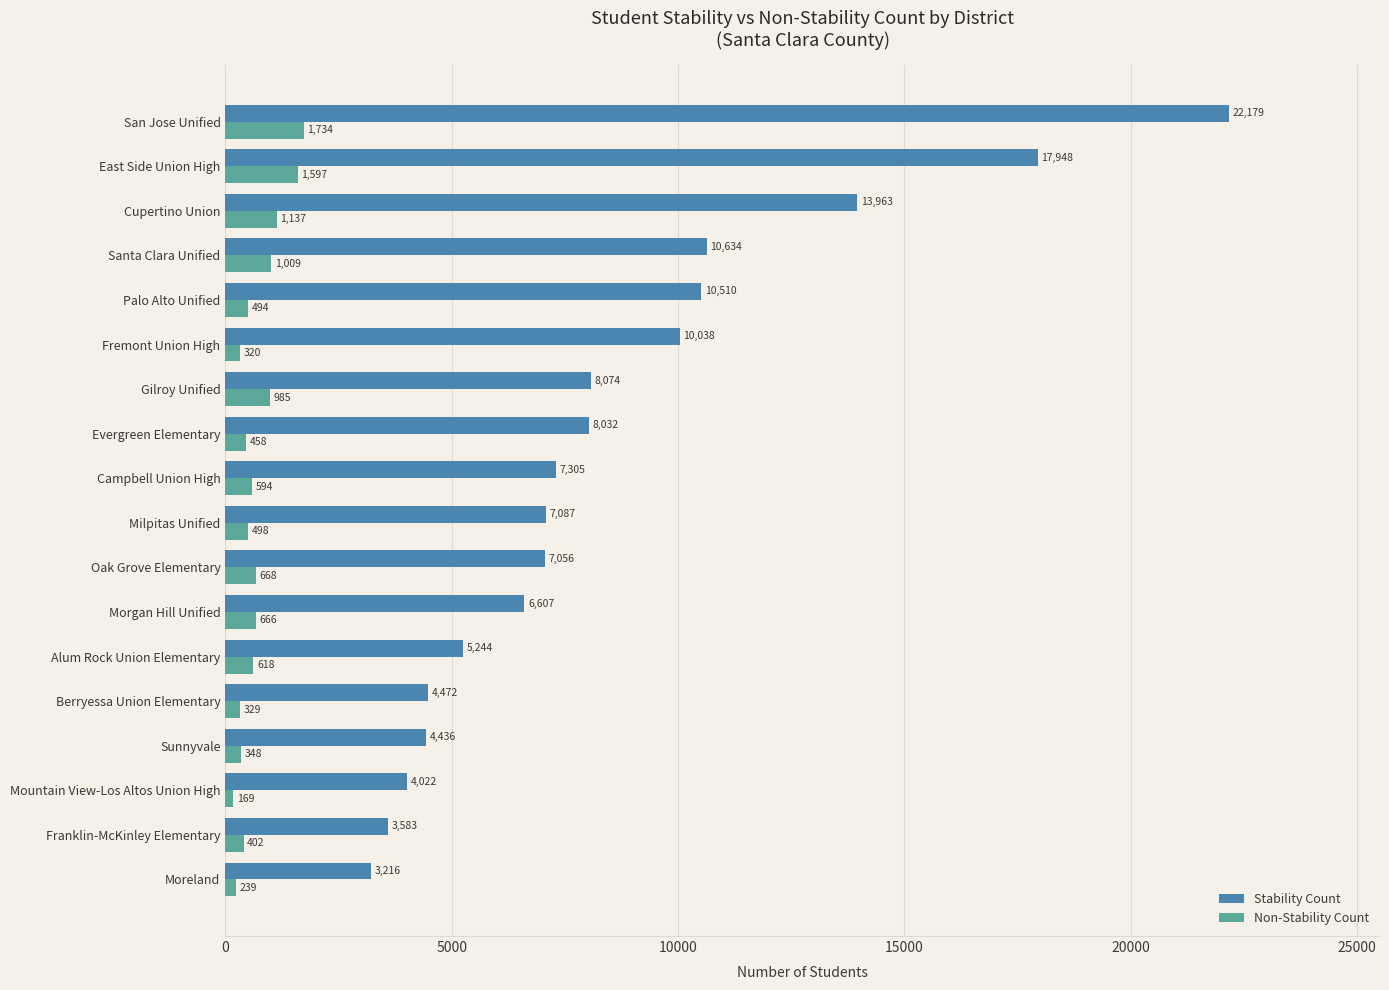

List the labels in order of Non-Stability Count value, largest first.

San Jose Unified, East Side Union High, Cupertino Union, Santa Clara Unified, Gilroy Unified, Oak Grove Elementary, Morgan Hill Unified, Alum Rock Union Elementary, Campbell Union High, Milpitas Unified, Palo Alto Unified, Evergreen Elementary, Franklin-McKinley Elementary, Sunnyvale, Berryessa Union Elementary, Fremont Union High, Moreland, Mountain View-Los Altos Union High